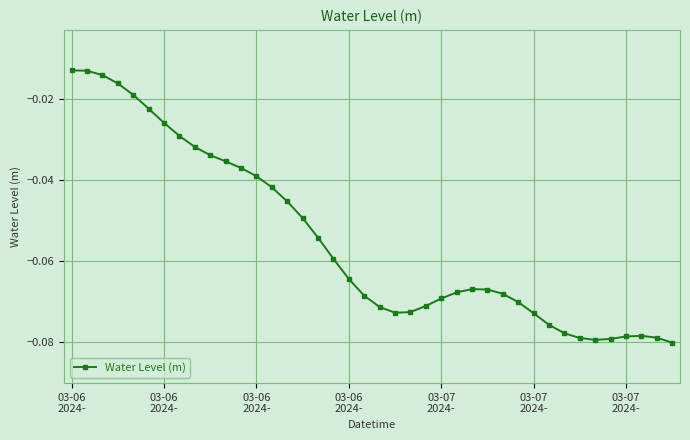

True or false: the data has more than 0 interior local peaks.

True